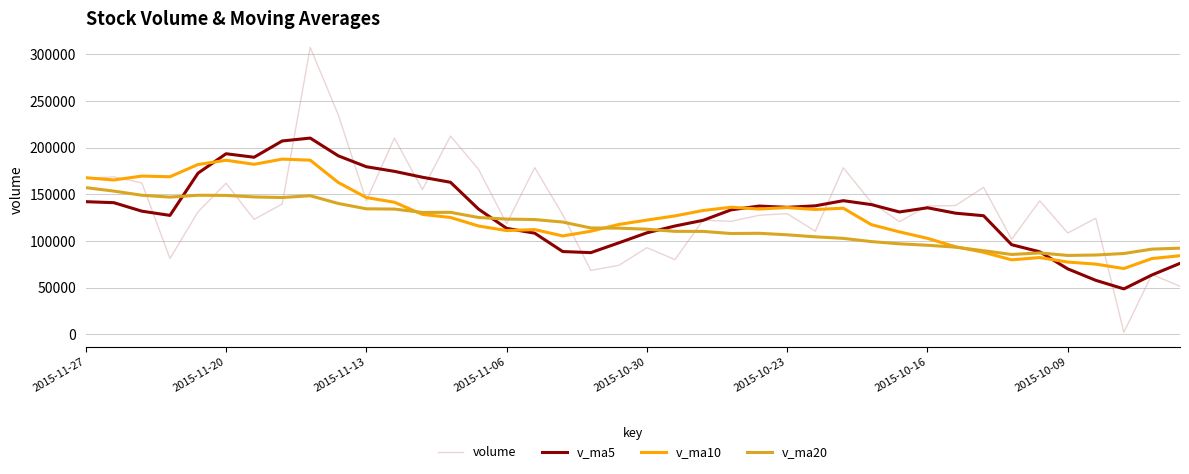

Which series has the widest spread of values?

volume